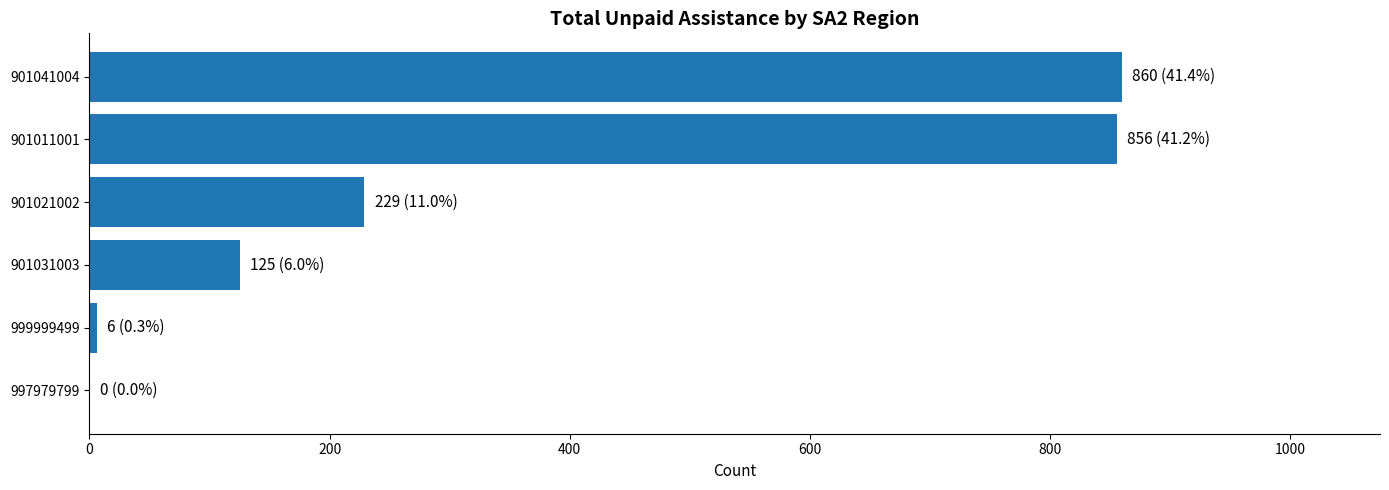

At which label is the value closest to 430?

901021002